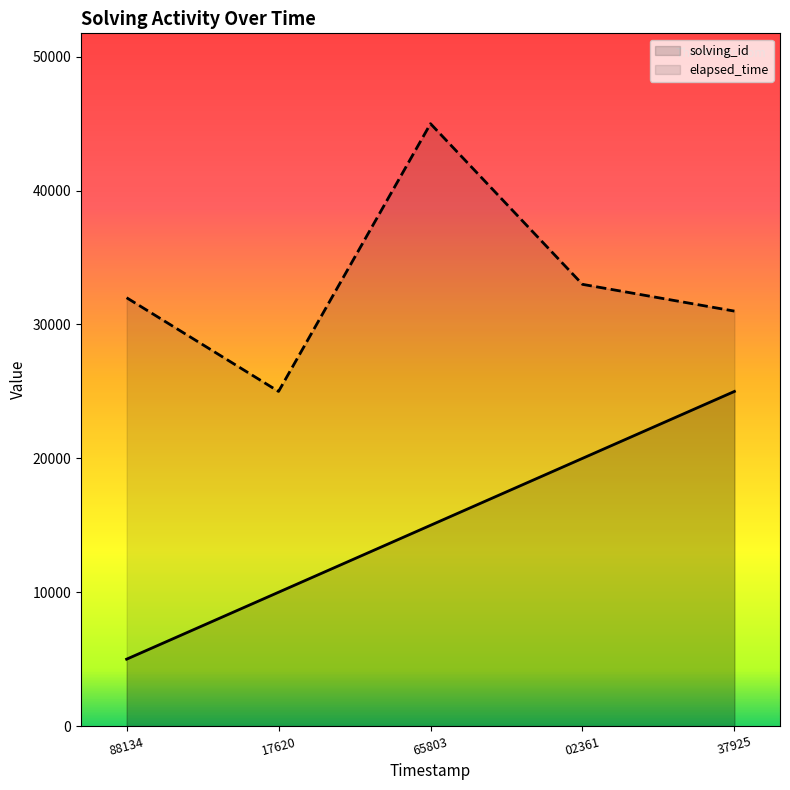

Where is solving_id nearest to the value 15000?

65803